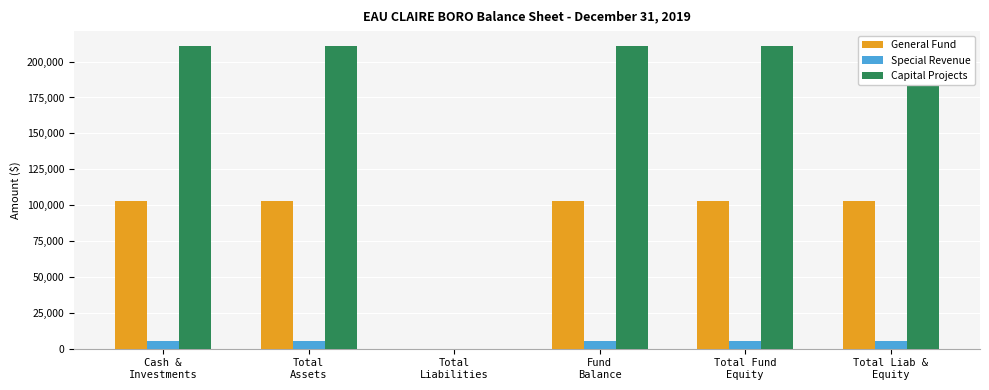

Reading right to left, list all the values displayed in this chart.

General Fund: Total Liab &
Equity=102755	Total Fund
Equity=102755	Fund
Balance=102755	Total
Liabilities=0	Total
Assets=102755	Cash &
Investments=102755
Special Revenue: Total Liab &
Equity=5084	Total Fund
Equity=5084	Fund
Balance=5084	Total
Liabilities=0	Total
Assets=5084	Cash &
Investments=5084
Capital Projects: Total Liab &
Equity=210704	Total Fund
Equity=210704	Fund
Balance=210704	Total
Liabilities=0	Total
Assets=210704	Cash &
Investments=210704